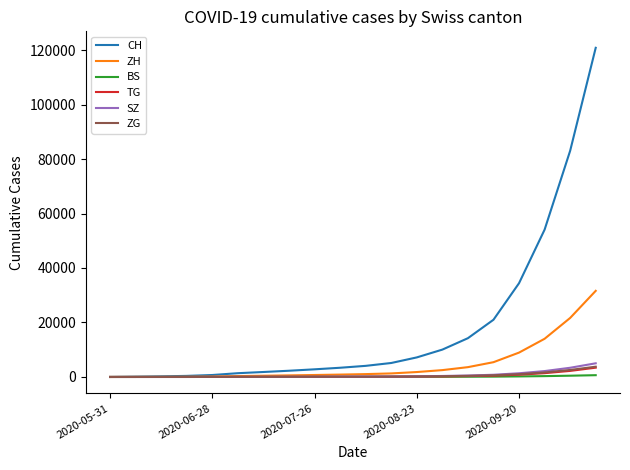

Which series has the largest total across all categories?

CH